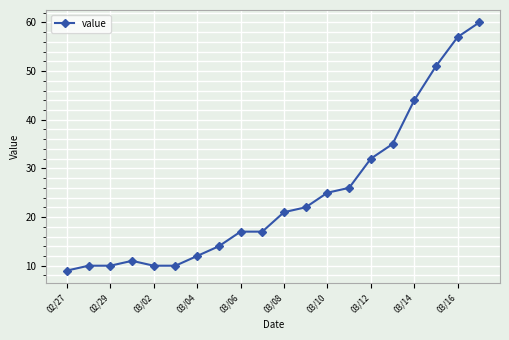

How many data points are less than 21?

10